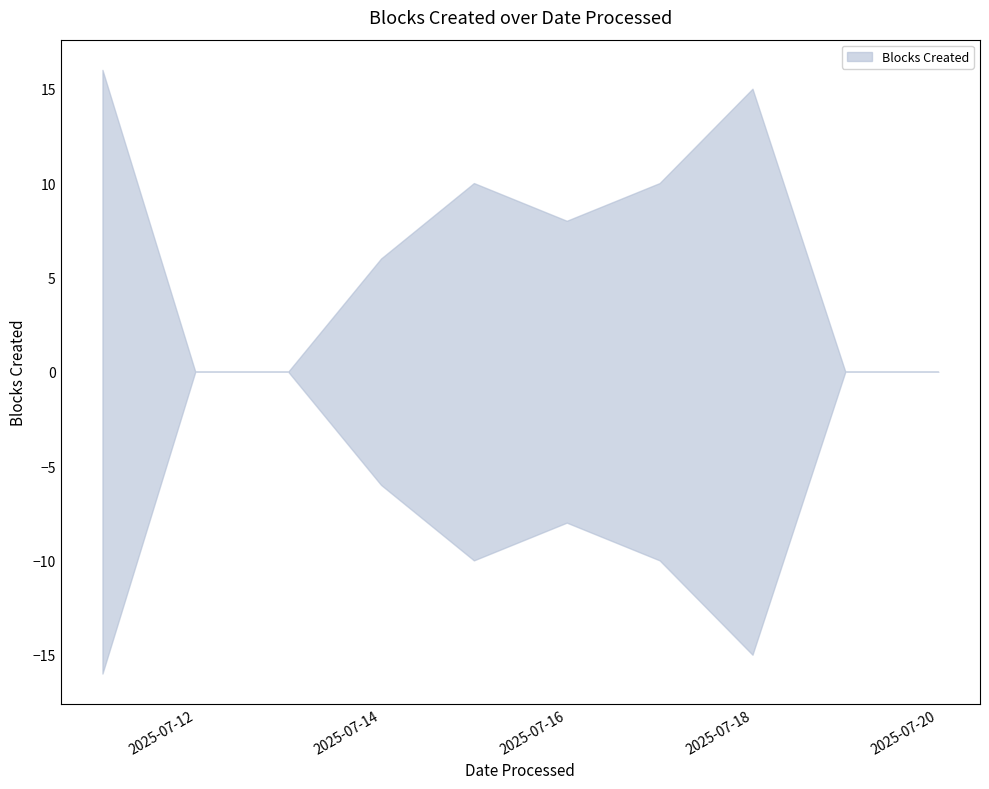

What is the value of the 1st point from the left?

16